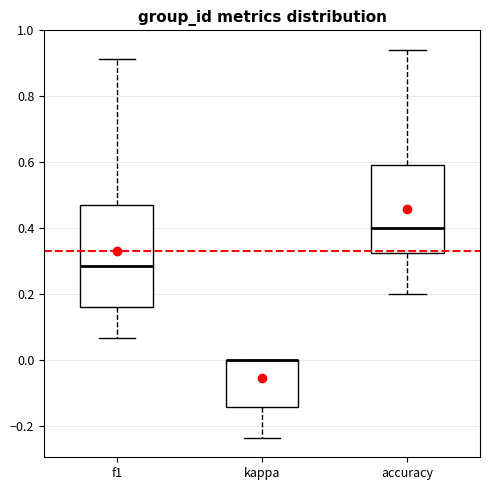

Reading left to right, read every box against the y-axis: the position of its median line, the range the box covers, and the ends of its whiskers. The values are not printed on the chart, so give them approximately, as read against the axis.

f1: median 0.28, box 0.16 to 0.48, whiskers 0.06 to 0.92
kappa: median 0.00 (drawn on the box's upper edge), box -0.14 to 0.00, whiskers -0.24 to 0.00
accuracy: median 0.40, box 0.32 to 0.60, whiskers 0.20 to 0.94